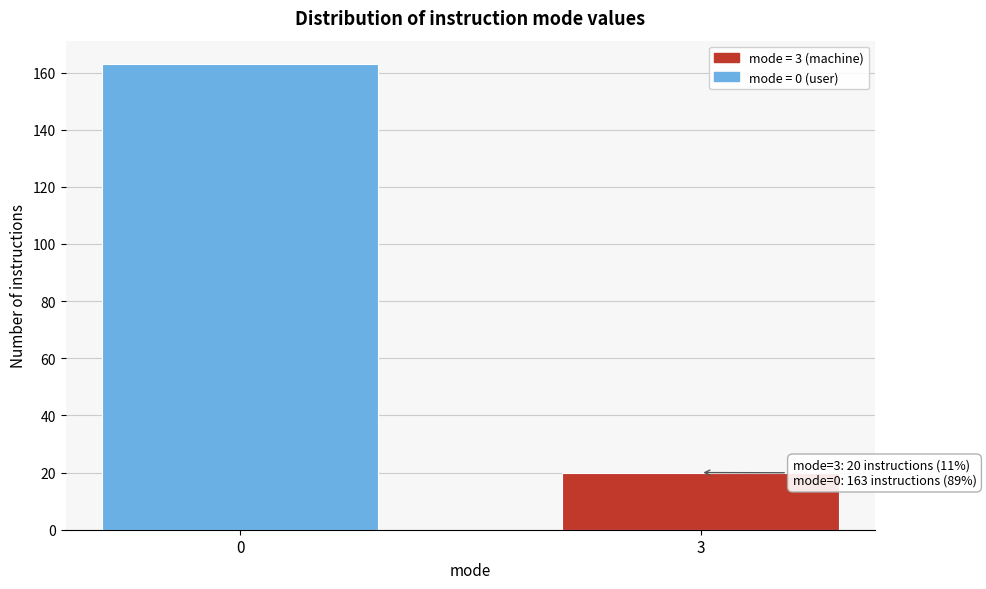

Reading left to right, what are all the values shown in this chart?

163	20